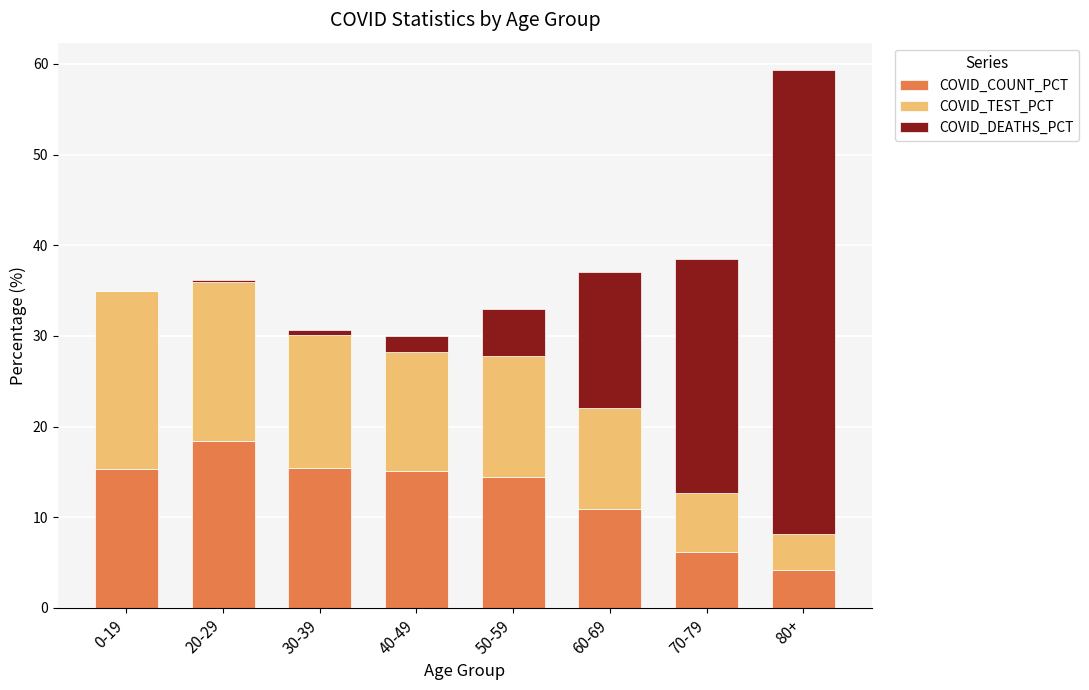

Which category has the highest value in the COVID_COUNT_PCT series?

20-29